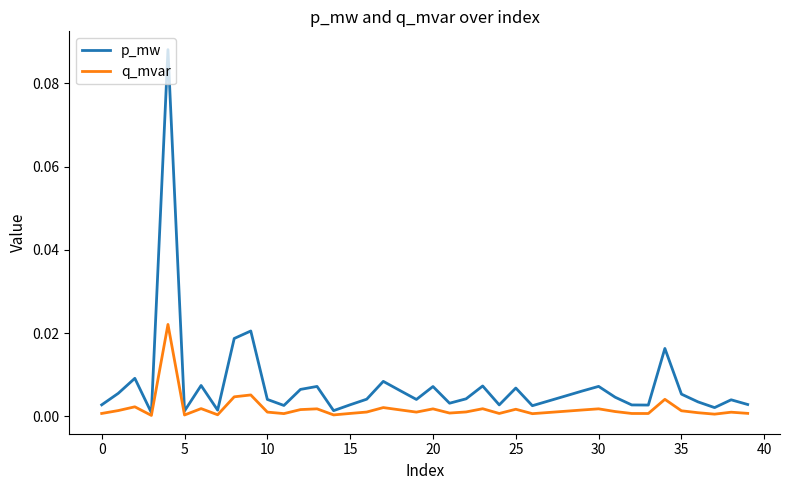

Which series has the largest total across all categories?

p_mw